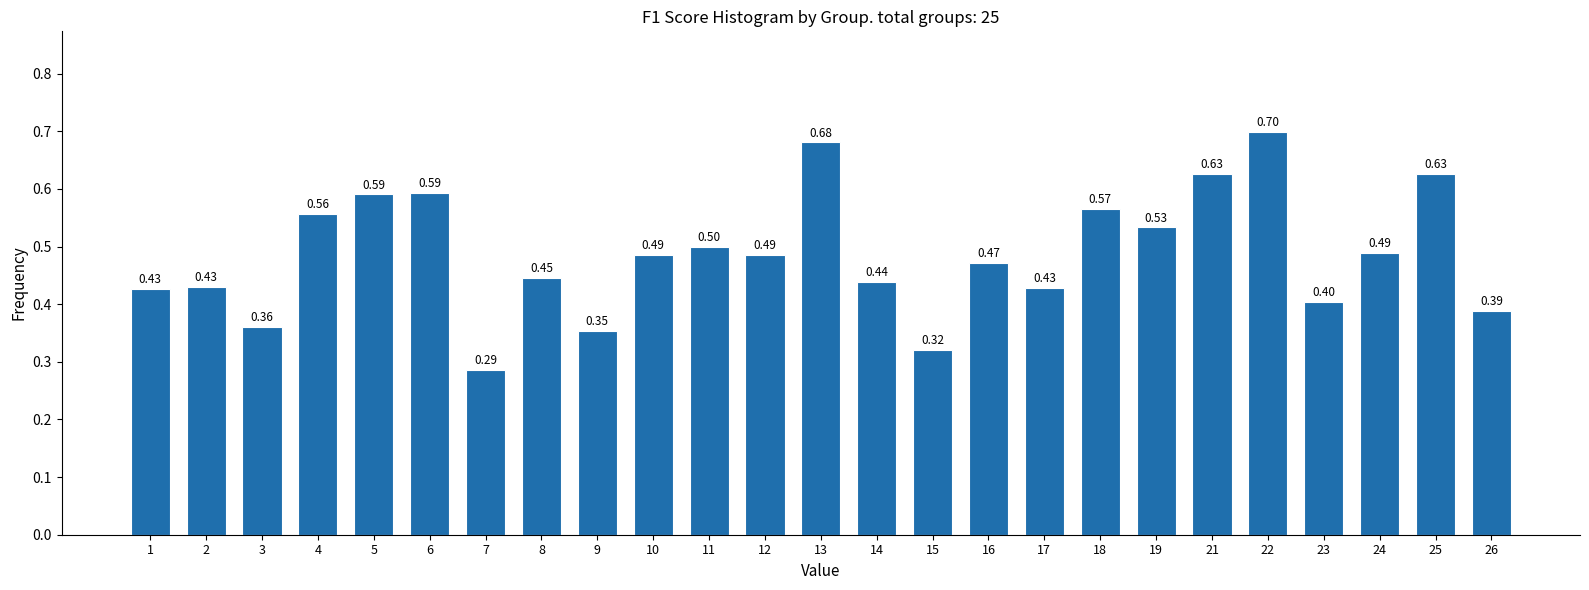

What is the sum of all values?

12.2